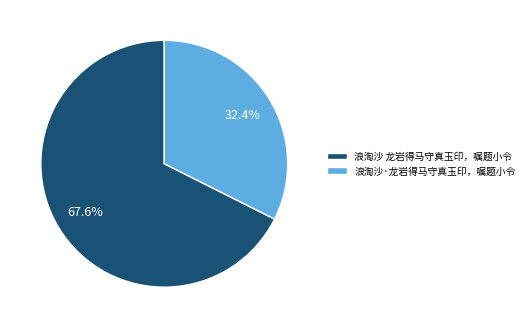

To the nearest percent, what portion does 浪淘沙 龙岩得马守真玉印，嘱题小令 represent?

68%